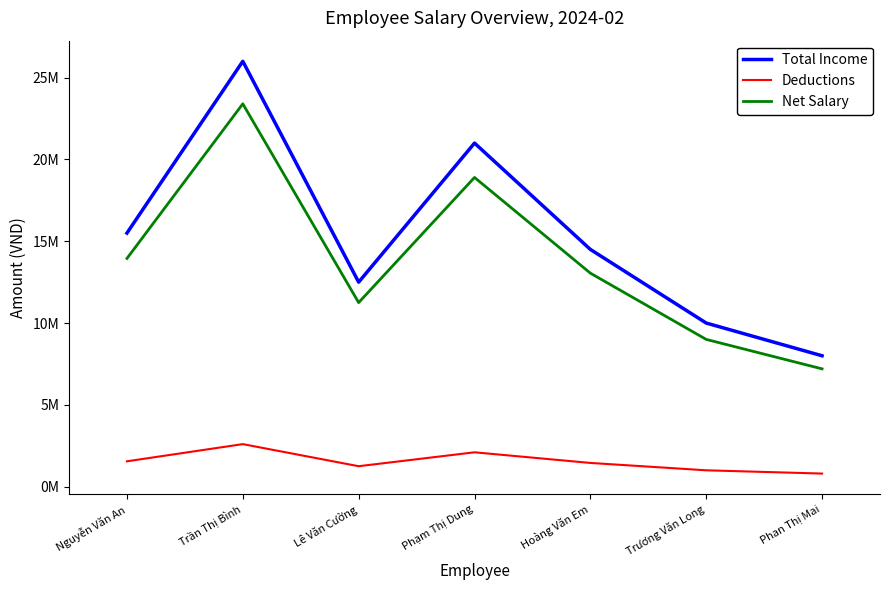

Reading left to right, list all the values displayed in this chart.

Total Income: Nguyễn Văn An=15500000	Trần Thị Bình=26000000	Lê Văn Cường=12500000	Phạm Thị Dung=21000000	Hoàng Văn Em=14500000	Trương Văn Long=10000000	Phan Thị Mai=8000000
Deductions: Nguyễn Văn An=1550000	Trần Thị Bình=2600000	Lê Văn Cường=1250000	Phạm Thị Dung=2100000	Hoàng Văn Em=1450000	Trương Văn Long=1000000	Phan Thị Mai=800000
Net Salary: Nguyễn Văn An=13950000	Trần Thị Bình=23400000	Lê Văn Cường=11250000	Phạm Thị Dung=18900000	Hoàng Văn Em=13050000	Trương Văn Long=9000000	Phan Thị Mai=7200000